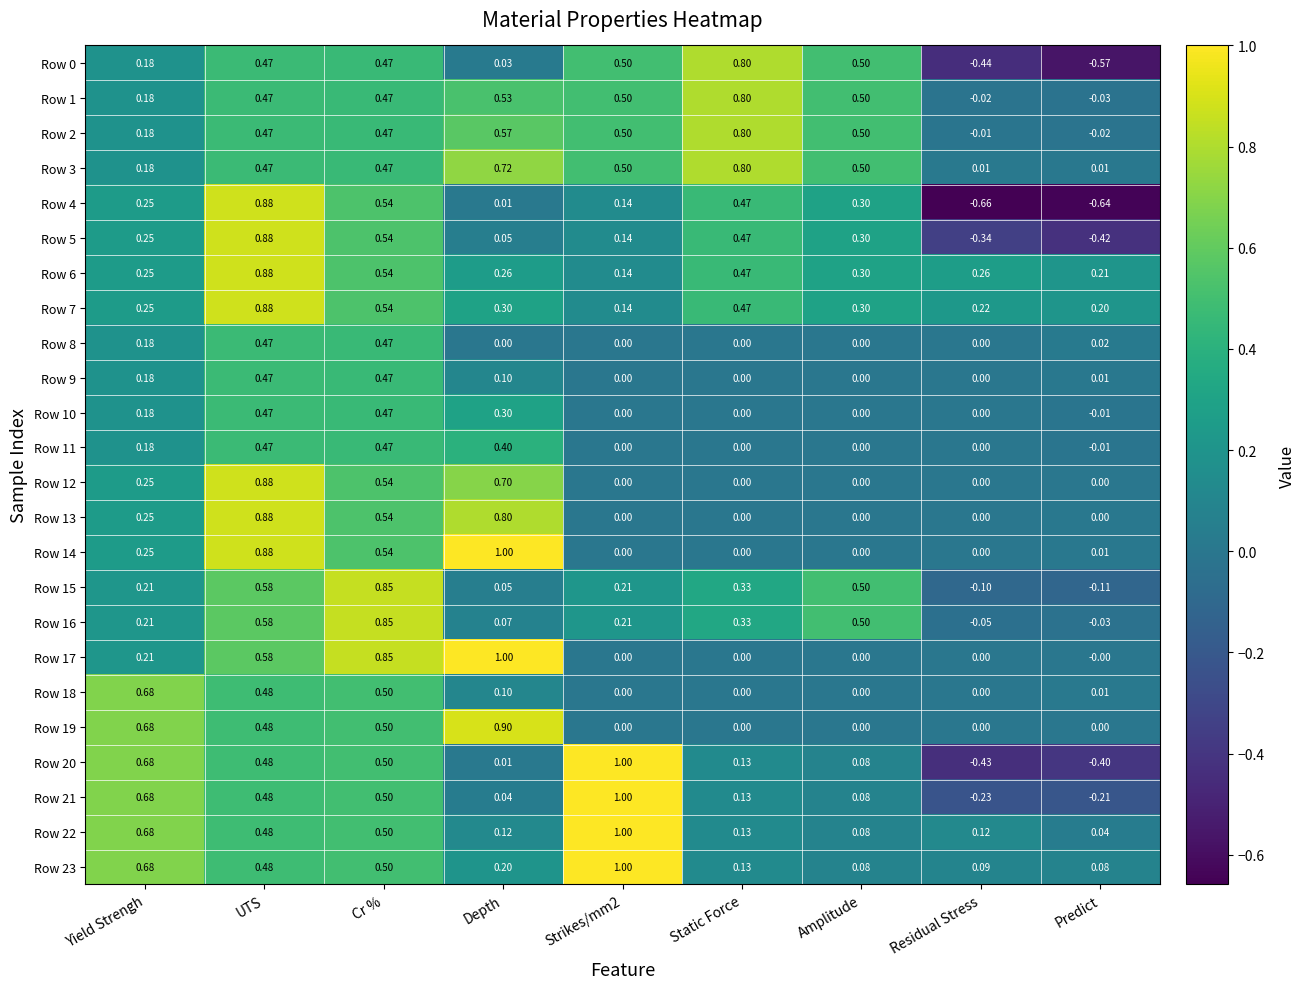

What is the spread (max minus min) of values at UTS?

0.4